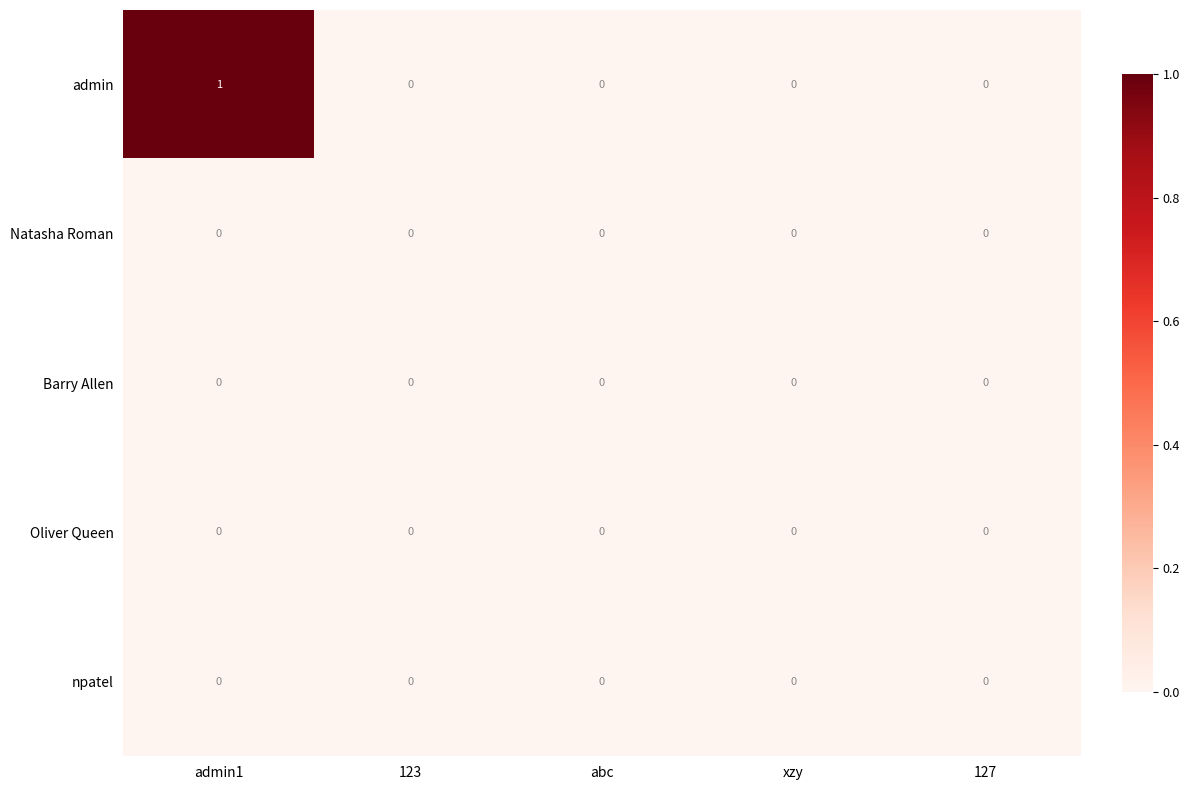

The Oliver Queen series shows 0 at 127. True or false?

True